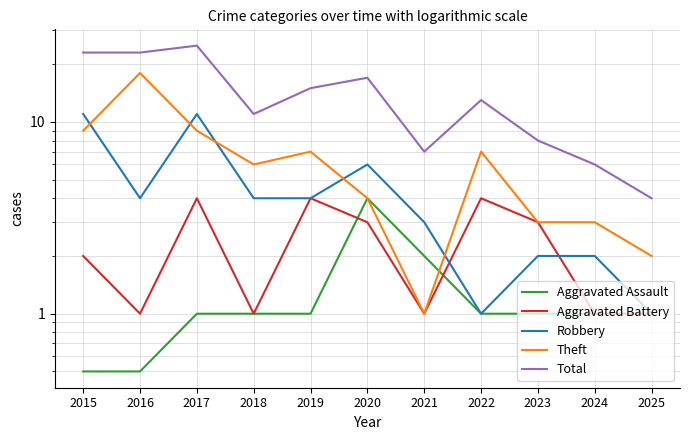

Count the number of categories in the chart.

11